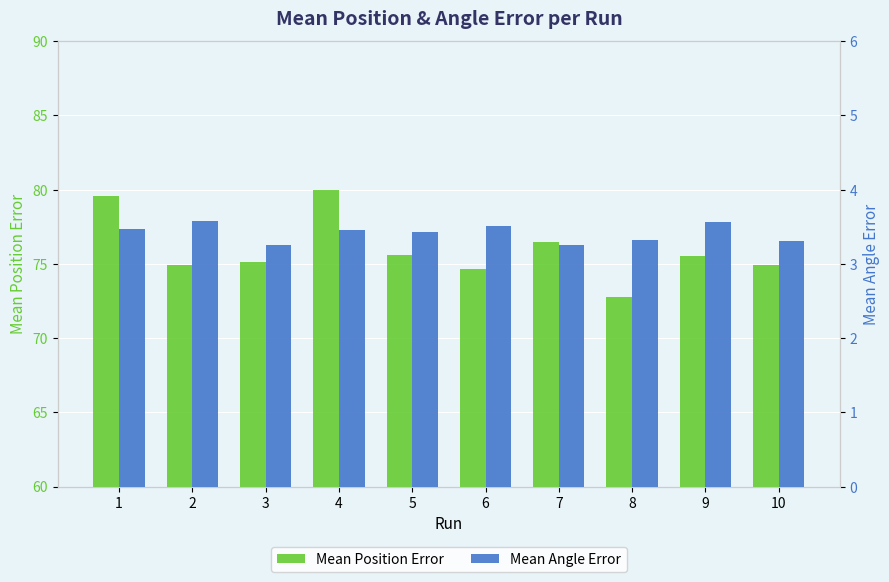

Reading left to right, extract all data points from this chart.

Mean Position Error: 79.6	74.9	75.2	80.0	75.6	74.7	76.4	72.8	75.5	74.9
Mean Angle Error: 3.5	3.6	3.2	3.5	3.4	3.5	3.3	3.3	3.6	3.3